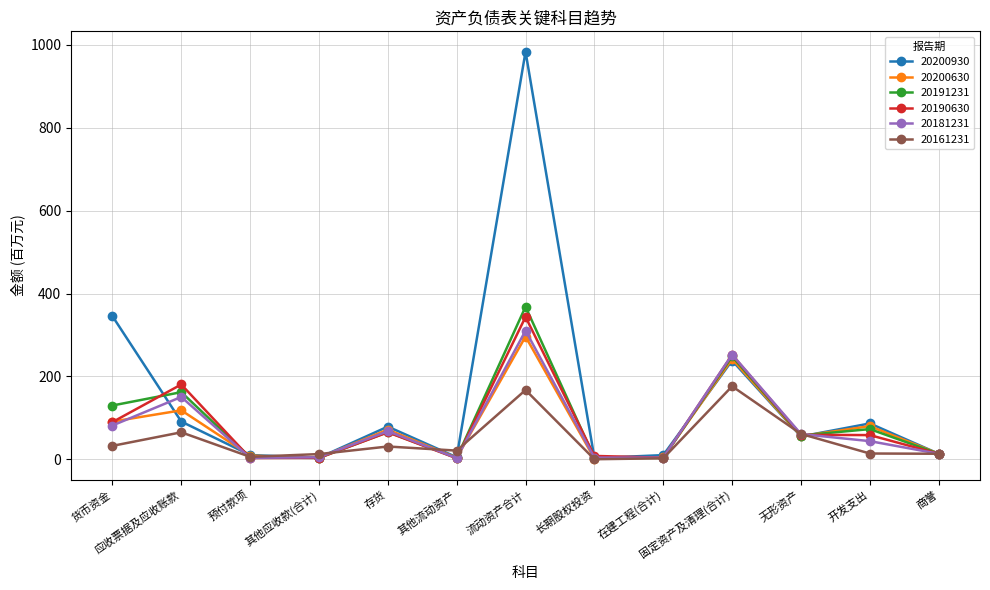

What is the approximate value of 20181231 at 无形资产?

60.8